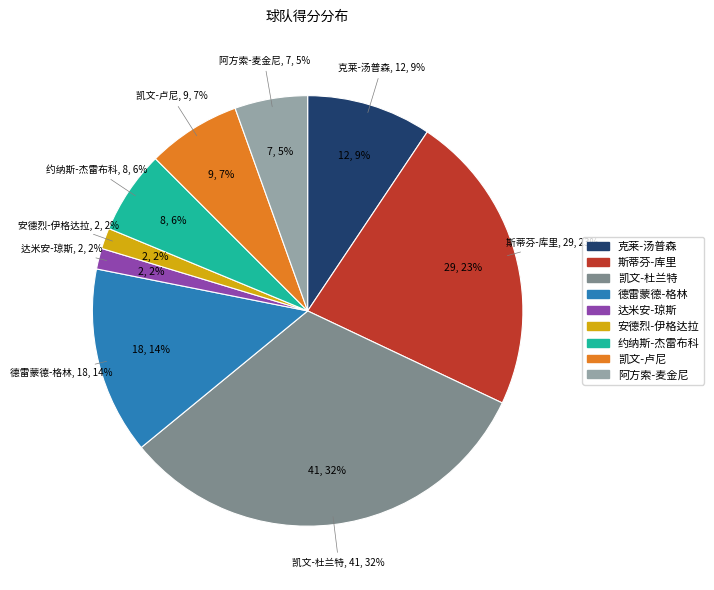

True or false: 约纳斯-杰雷布科 accounts for 16% of the total.

False